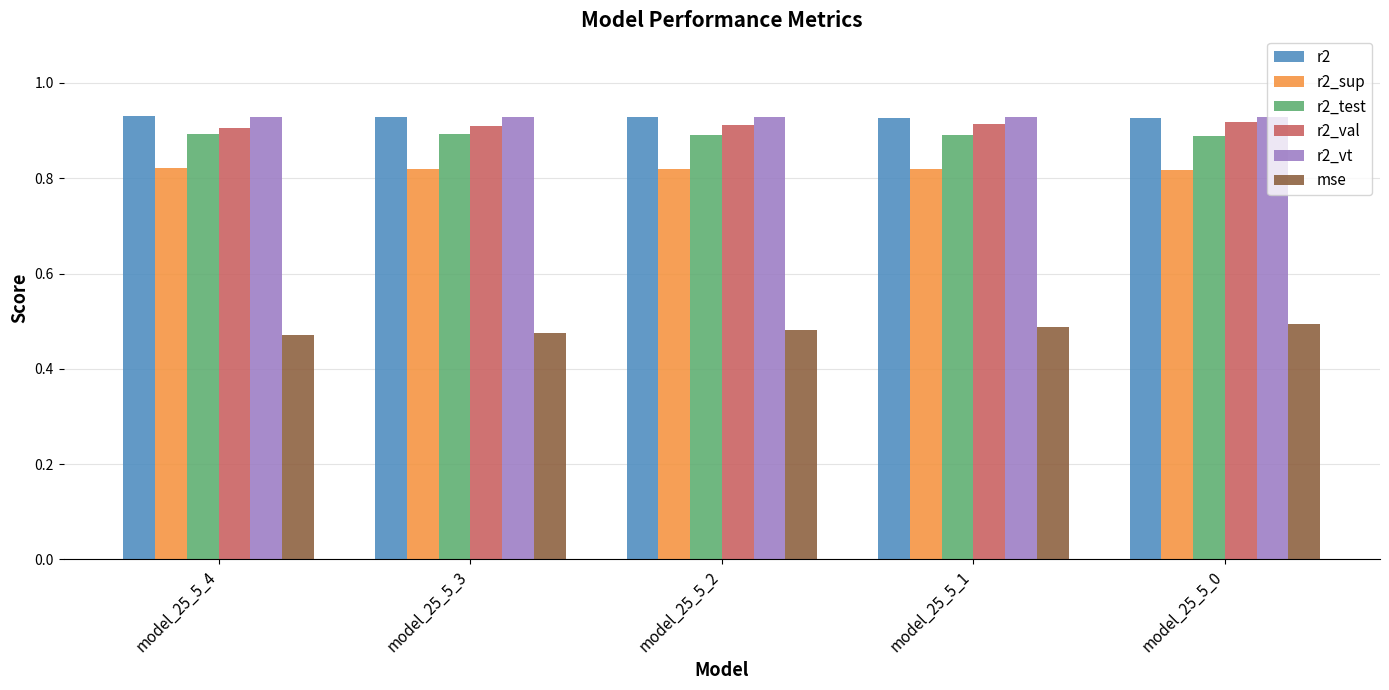

Count the mse values in the range 0 to 1.

5